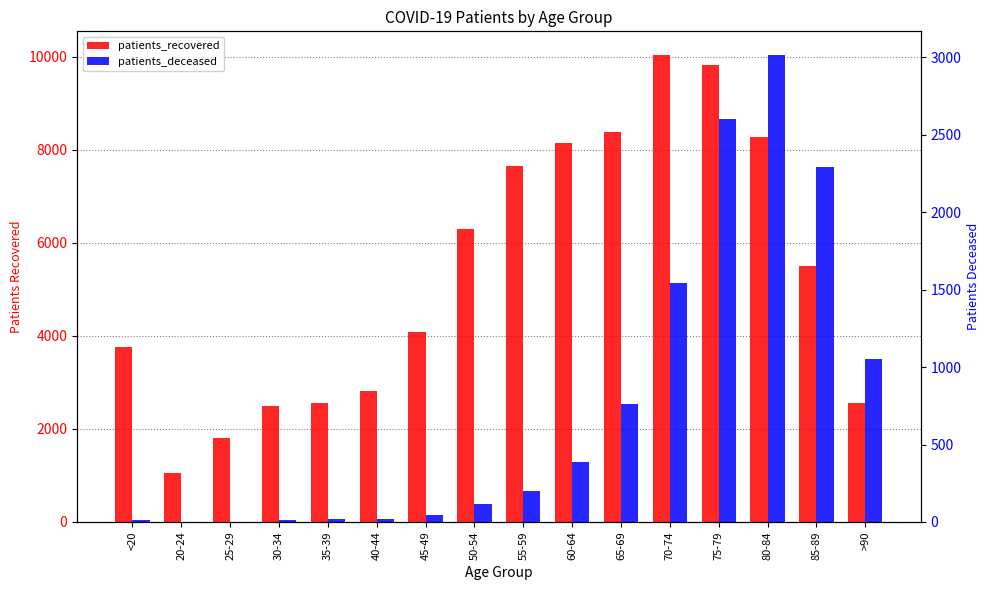

Which series has the largest total across all categories?

patients_recovered